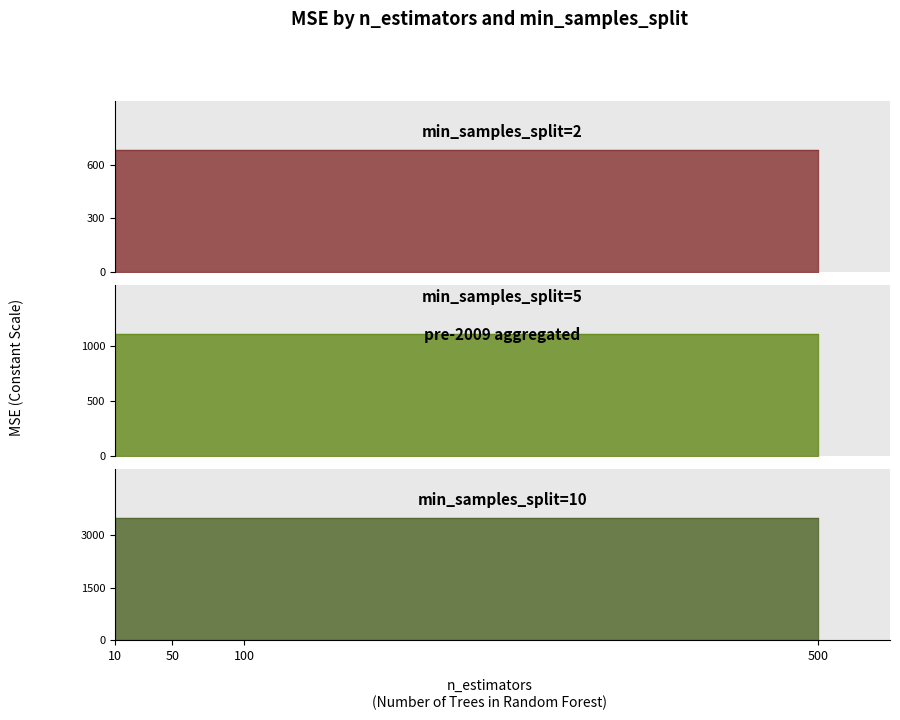

The value of min_samples_split=5 at 50 is 432.2. True or false?

False